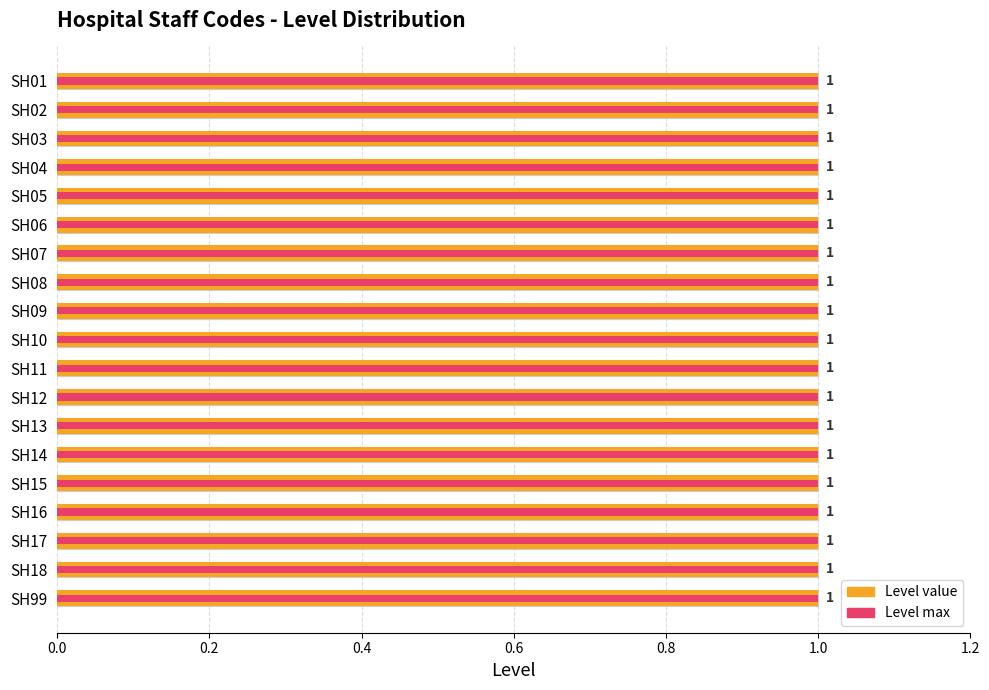

Which has a higher value, 15 or 9?

15